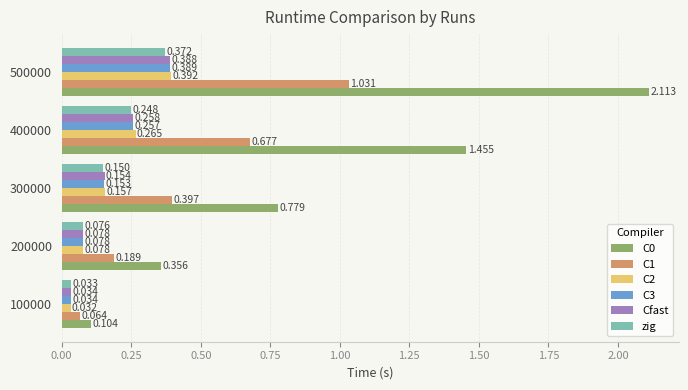

Is the value of zig at 400000 greater than the value of C1 at 400000?

No